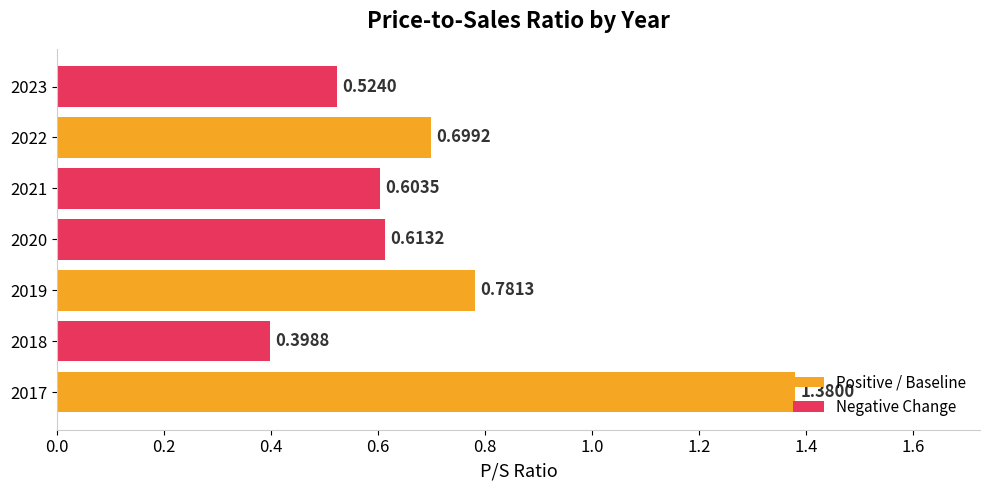

Rank the categories by value from lowest to highest.

2018, 2023, 2021, 2020, 2022, 2019, 2017